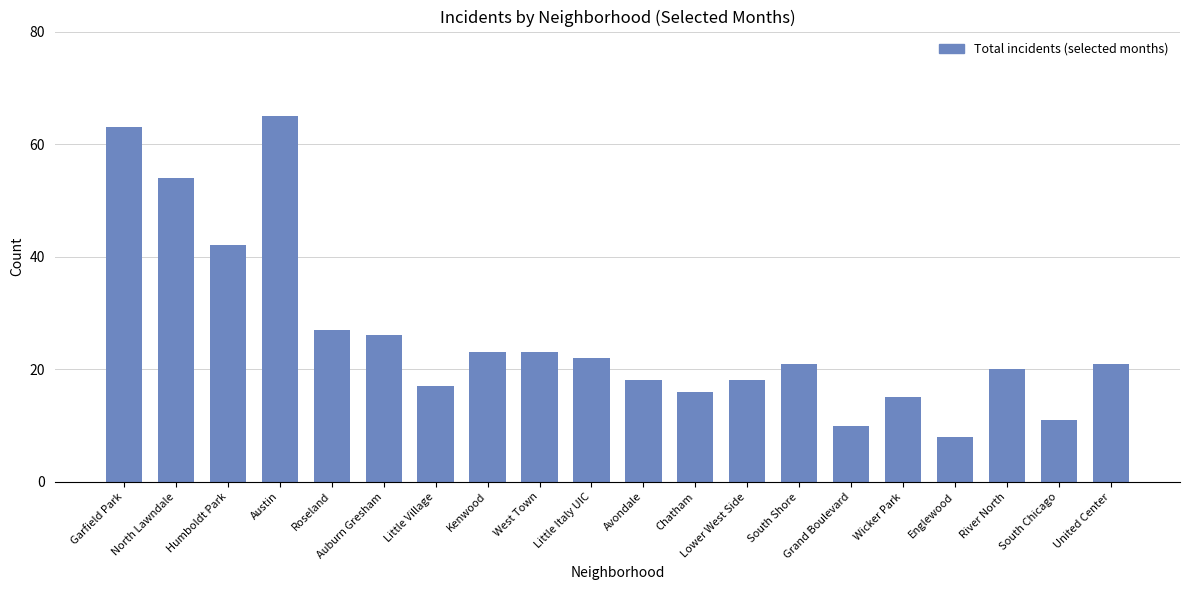

Is it true that the value at Humboldt Park is 42?

True